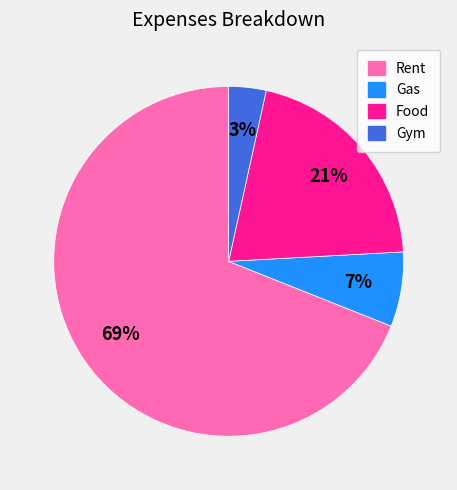

To the nearest percent, what is the combined percentage of Gym and Gas?

10%